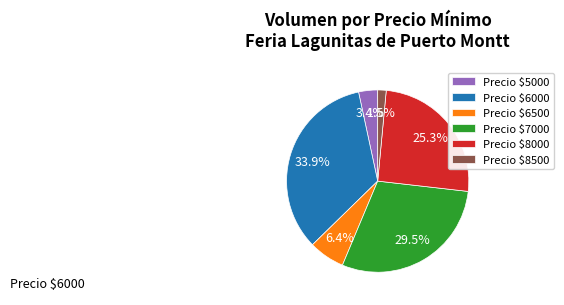

What percentage is NOT represented by Precio $6500?

93.6%